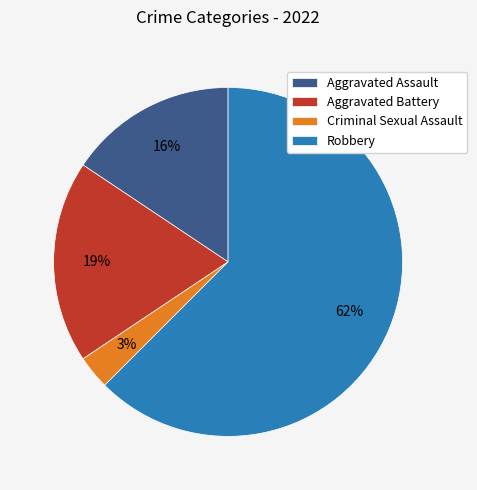

To the nearest percent, what is the difference between the largest and smallest slice percentages?

59%